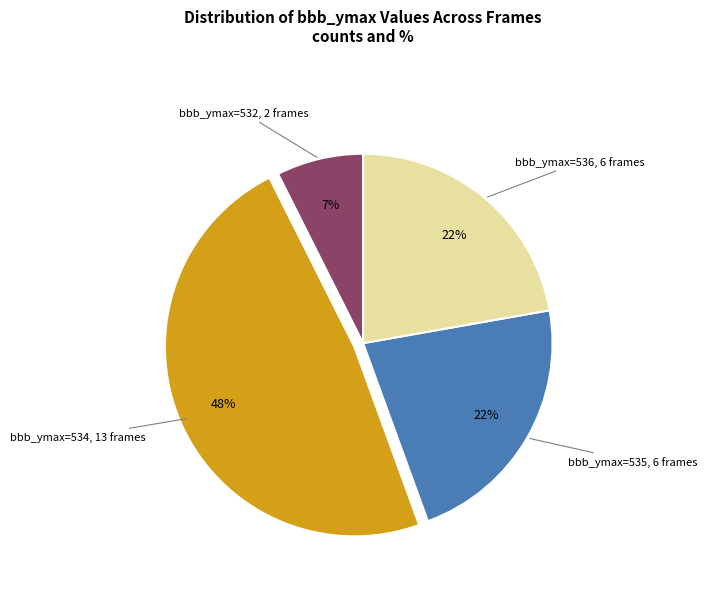

Is there any slice that represents more than half of the pie?

No